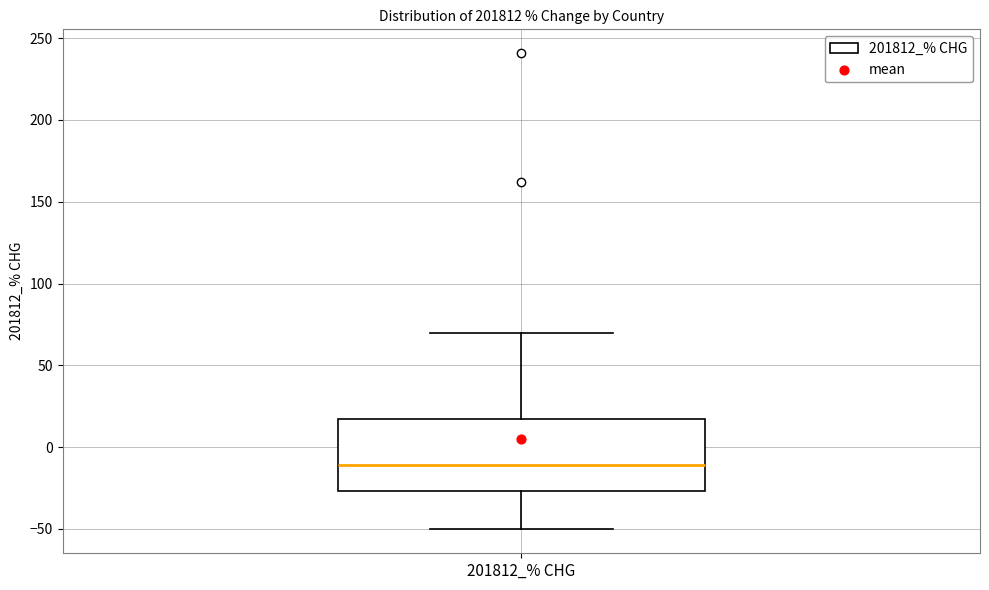

Transcribe this box plot: give where the median line is, the range the box spans, and where the two whiskers end, as read against the y-axis. The values are not printed on the chart, so give them approximately, as read against the axis.

median -10, box -25 to 15, whiskers -50 to 70